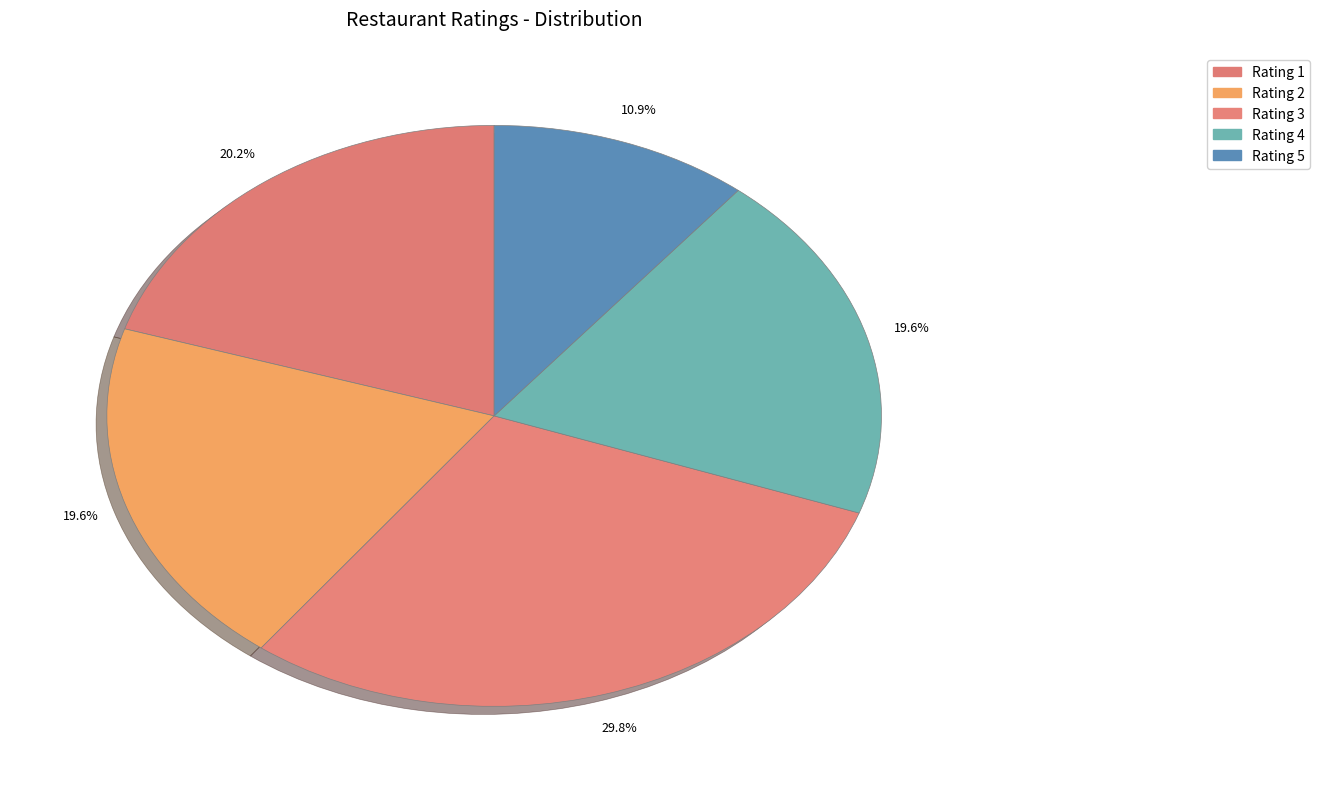

How many slices are in this pie chart?

5